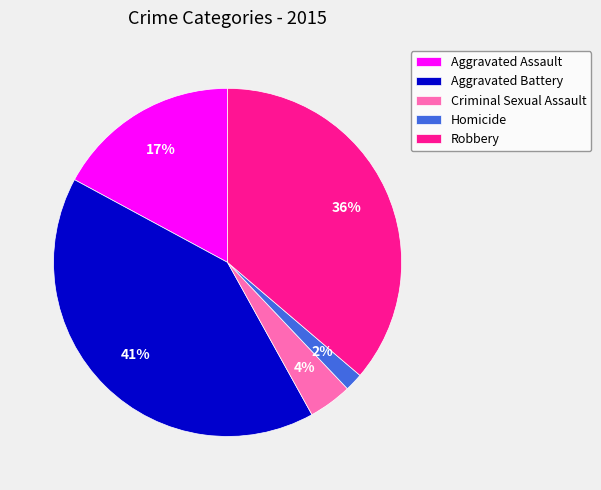

Is there a majority slice in this chart?

No